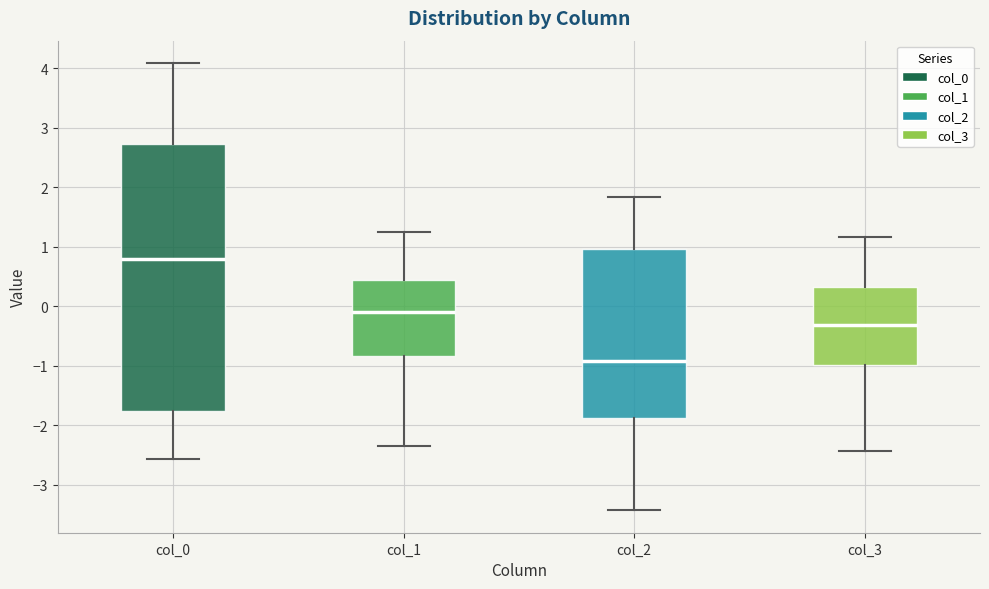

Comparing the boxes themselves (not the whiskers), which one is the tallest?

col_0